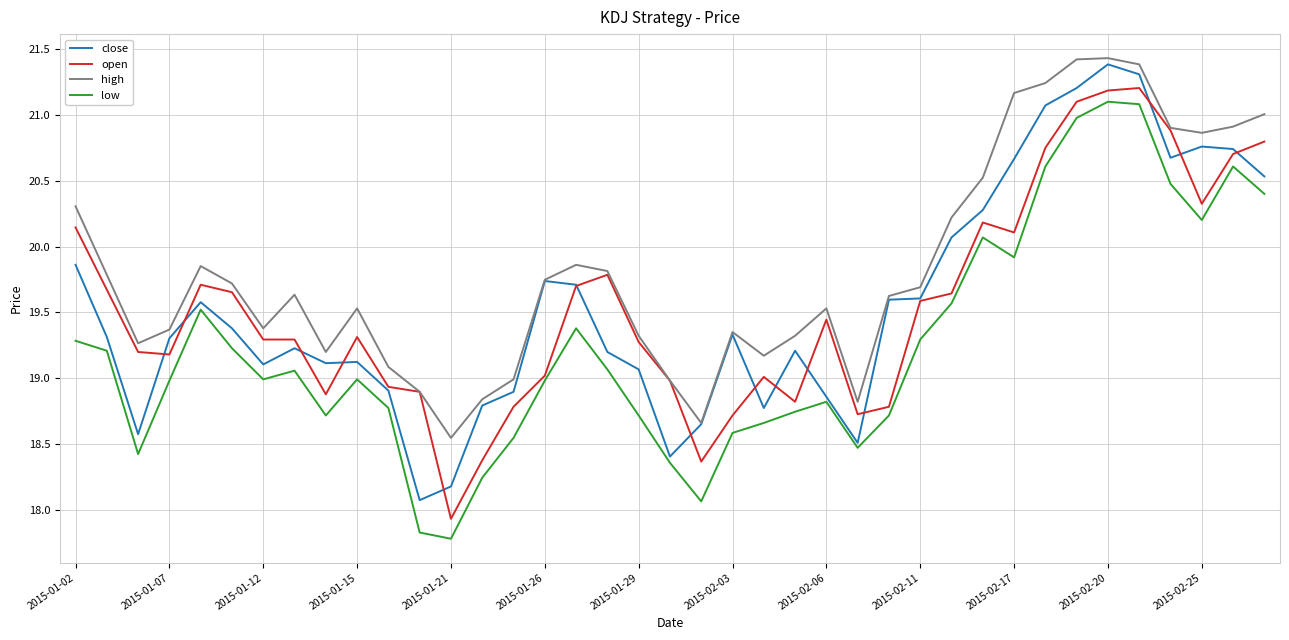

True or false: high and low cross at least once.

False